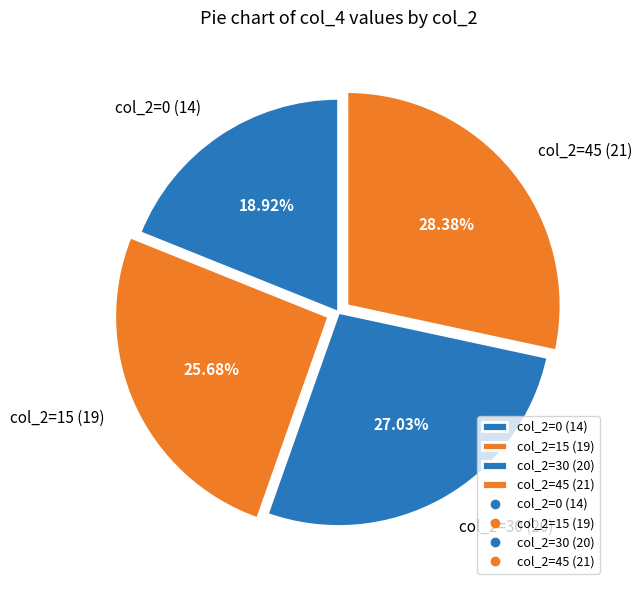

Rank the categories by value from lowest to highest.

col_2=0 (14), col_2=15 (19), col_2=30 (20), col_2=45 (21)